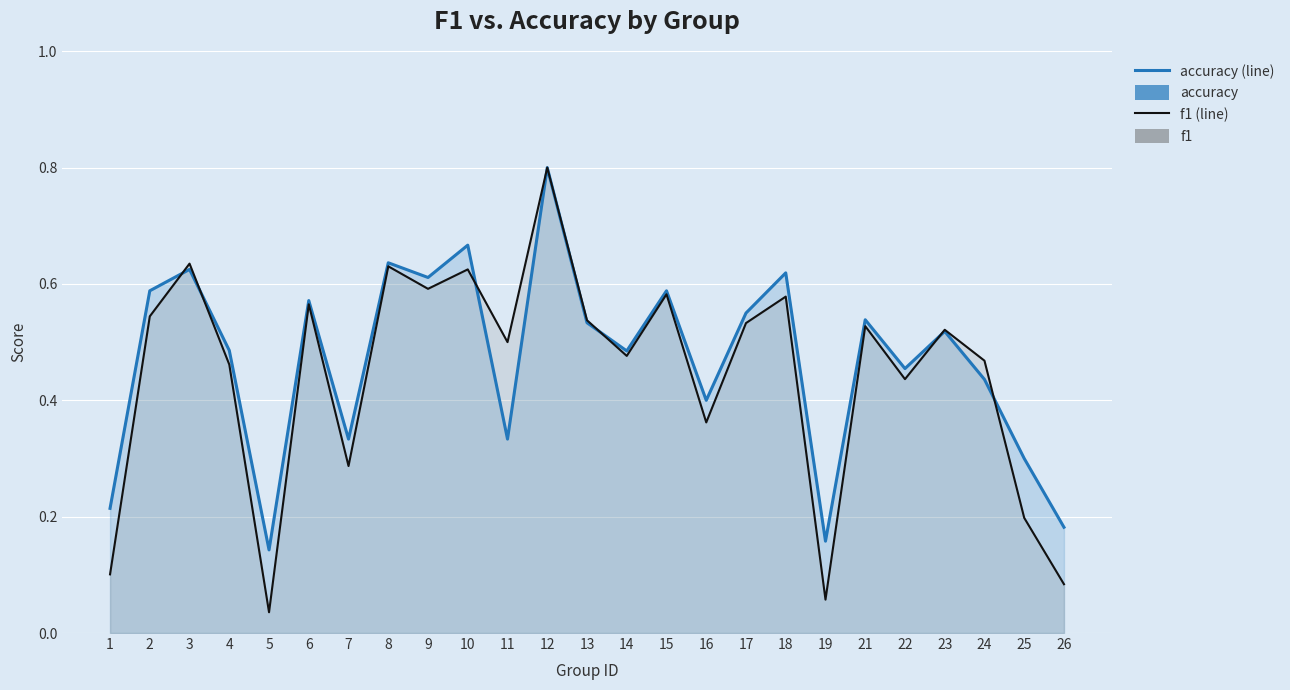

At how many categories does at least one series exceed 0?

25